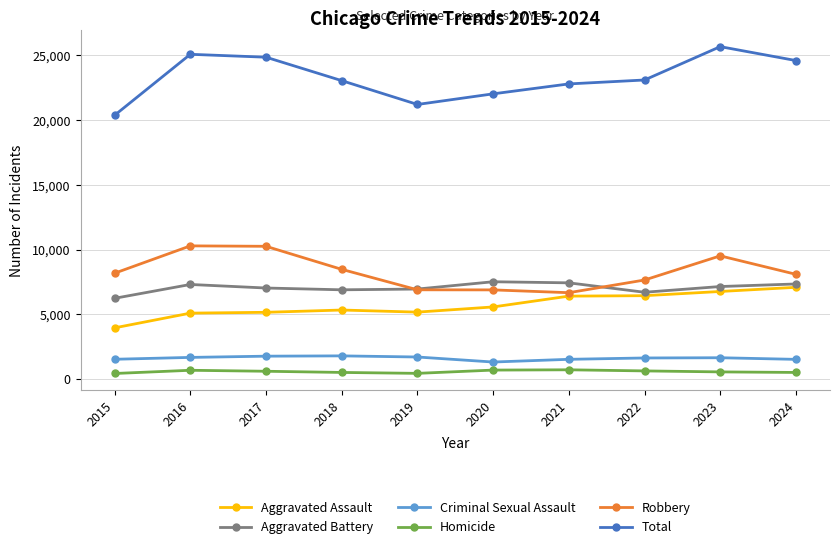

Is it true that Aggravated Assault equals 5342 at 2018?

True